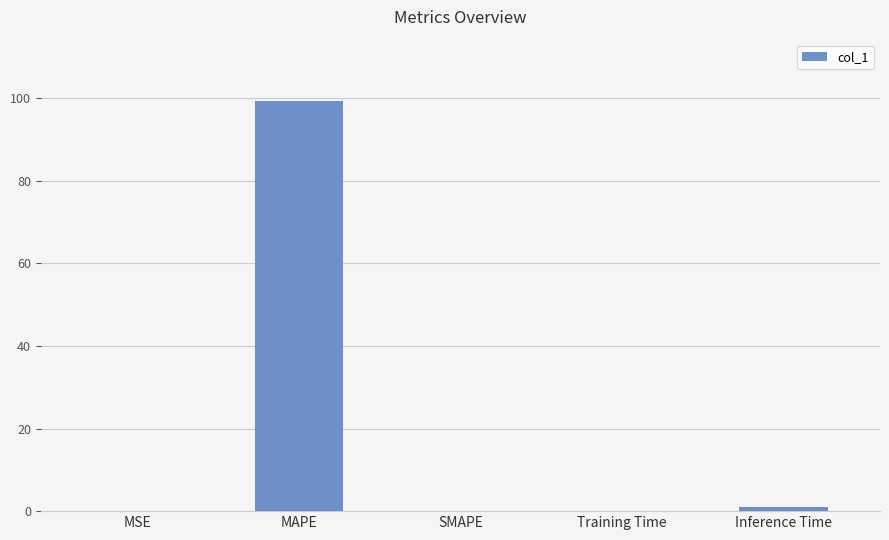

At which category does the chart reach its peak across all series?

MAPE